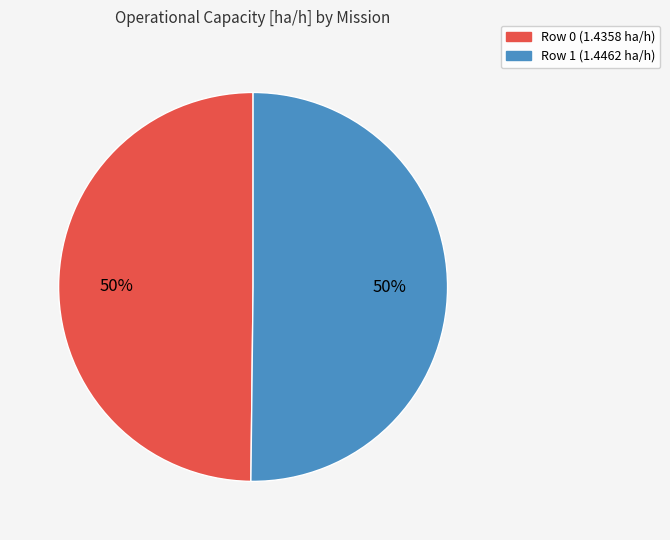

What percentage is the Row 0 (1.4358 ha/h) slice, to the nearest percent?

50%